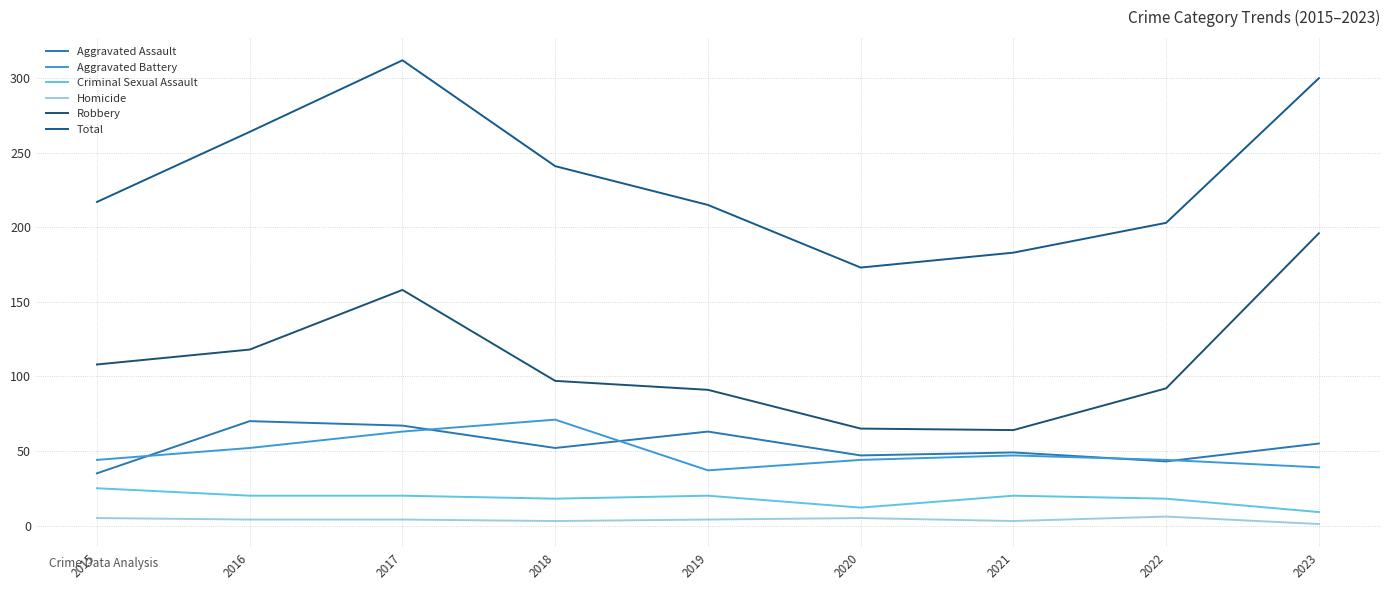

What is the average value of the Homicide series?

4